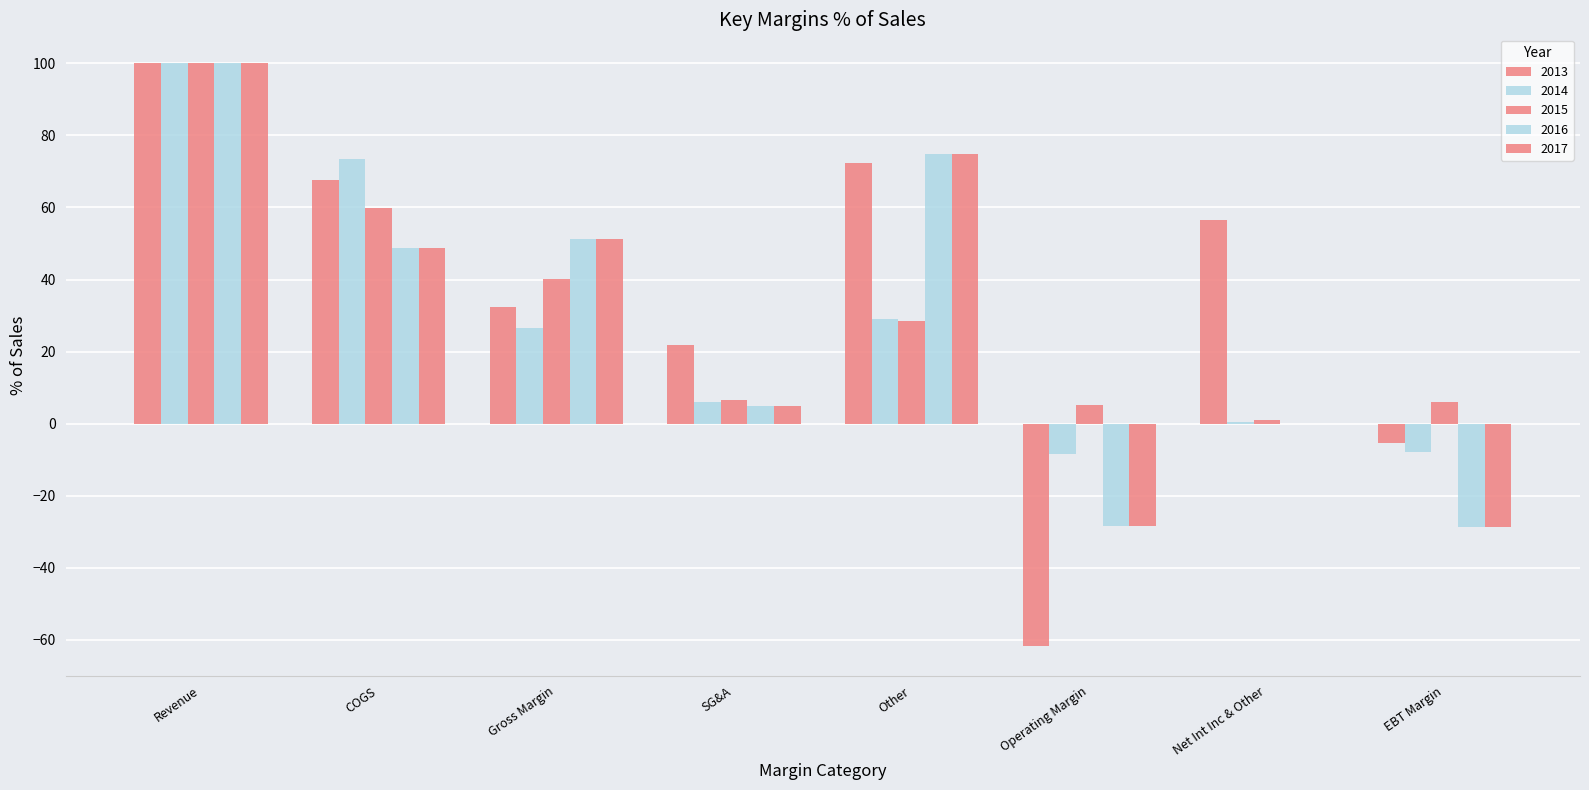

Is it true that 2015 equals 101.0 at COGS?

False